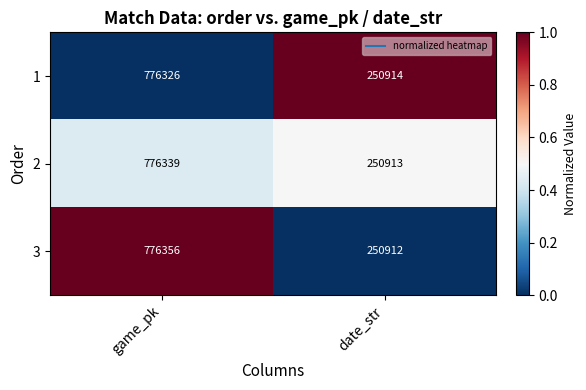

Between game_pk and date_str, which series saw the biggest shift?

3